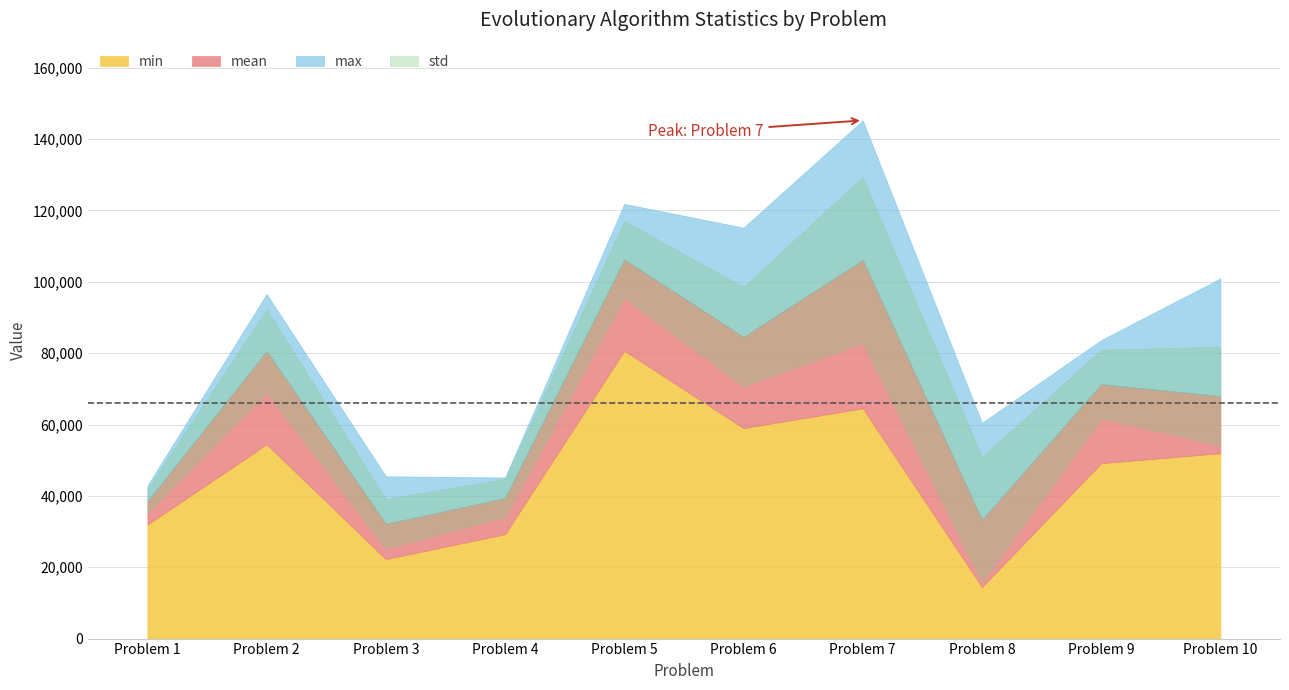

How many data points in max are above 96598?

4